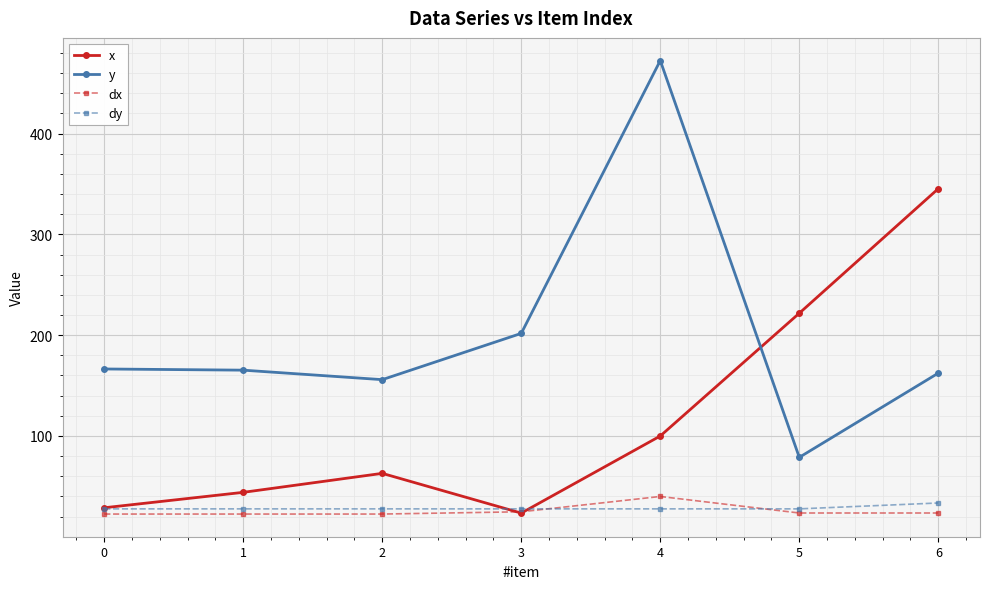

The value of dy at 5 is 8.4. True or false?

False